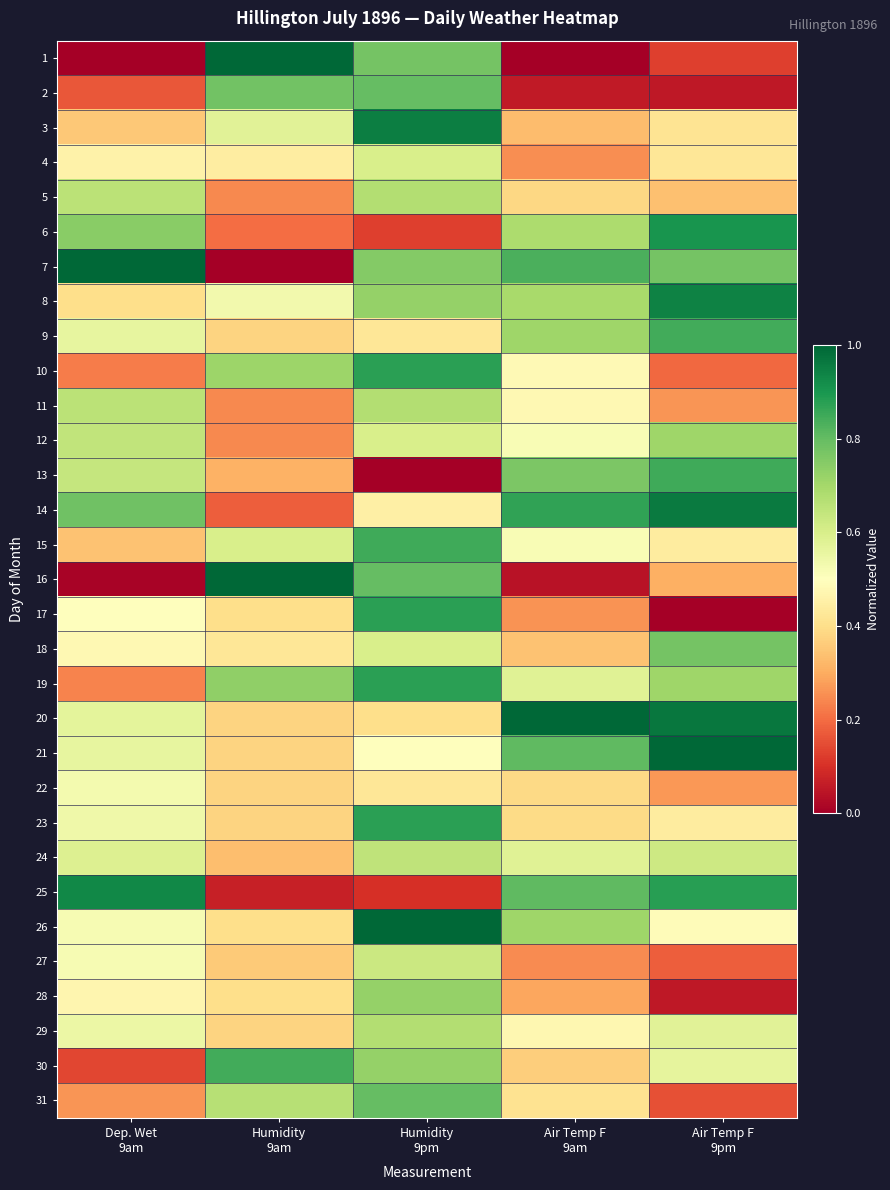

Rank the series at Dep. Wet 9am from lowest to highest value.

1, 16, 30, 2, 10, 19, 31, 15, 3, 8, 4, 28, 18, 17, 26, 27, 22, 23, 29, 9, 21, 20, 24, 13, 12, 5, 11, 6, 14, 25, 7